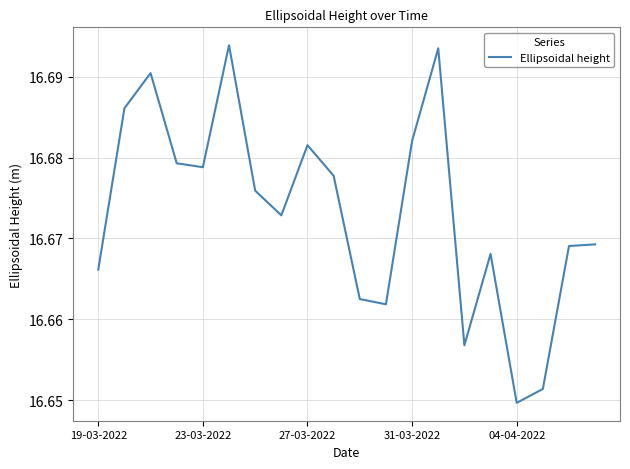

Does the chart display data point markers on the line(s)?

No